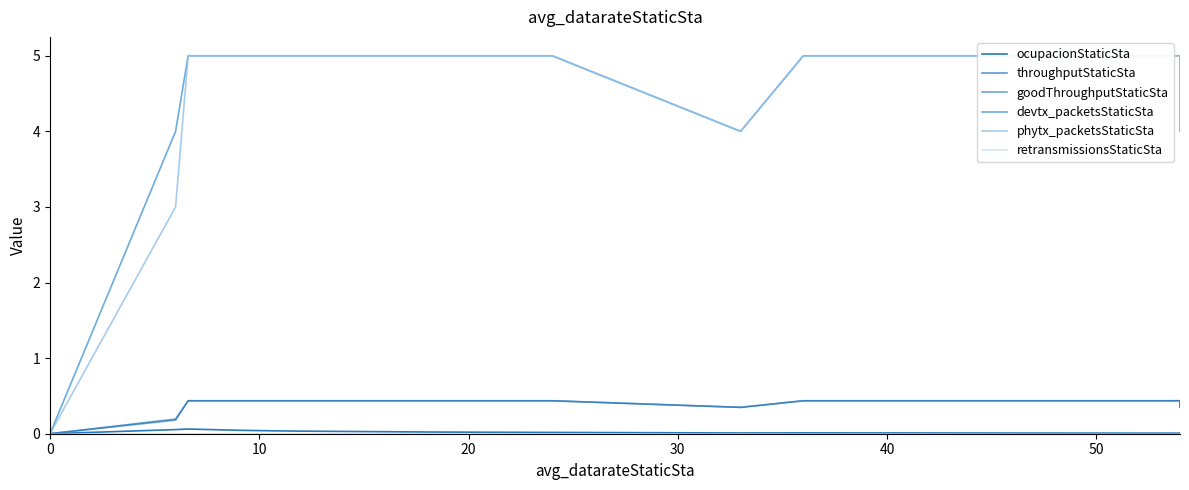

Reading left to right, extract all data points from this chart.

ocupacionStaticSta: 0.0	0.1	0.1	0.0	0.0	0.0	0.0	0.0	0.0	0.0	0.0	0.0	0.0	0.0	0.0	0.0	0.0	0.0	0.0	0.0
throughputStaticSta: 0.0	0.2	0.4	0.4	0.4	0.4	0.4	0.4	0.4	0.3	0.4	0.4	0.4	0.4	0.4	0.4	0.4	0.3	0.4	0.4
goodThroughputStaticSta: 0.0	0.2	0.4	0.4	0.4	0.4	0.4	0.4	0.4	0.3	0.4	0.4	0.4	0.4	0.4	0.4	0.4	0.3	0.4	0.4
devtx_packetsStaticSta: 0.0	4.0	5.0	5.0	5.0	5.0	5.0	5.0	5.0	4.0	5.0	5.0	5.0	5.0	5.0	5.0	5.0	5.0	4.0	5.0
phytx_packetsStaticSta: 0.0	3.0	5.0	5.0	5.0	5.0	5.0	5.0	5.0	4.0	5.0	5.0	5.0	5.0	5.0	5.0	5.0	4.0	5.0	5.0
retransmissionsStaticSta: 0.0	0.0	0.0	0.0	0.0	0.0	0.0	0.0	0.0	0.0	0.0	0.0	0.0	0.0	0.0	0.0	0.0	0.0	0.0	0.0